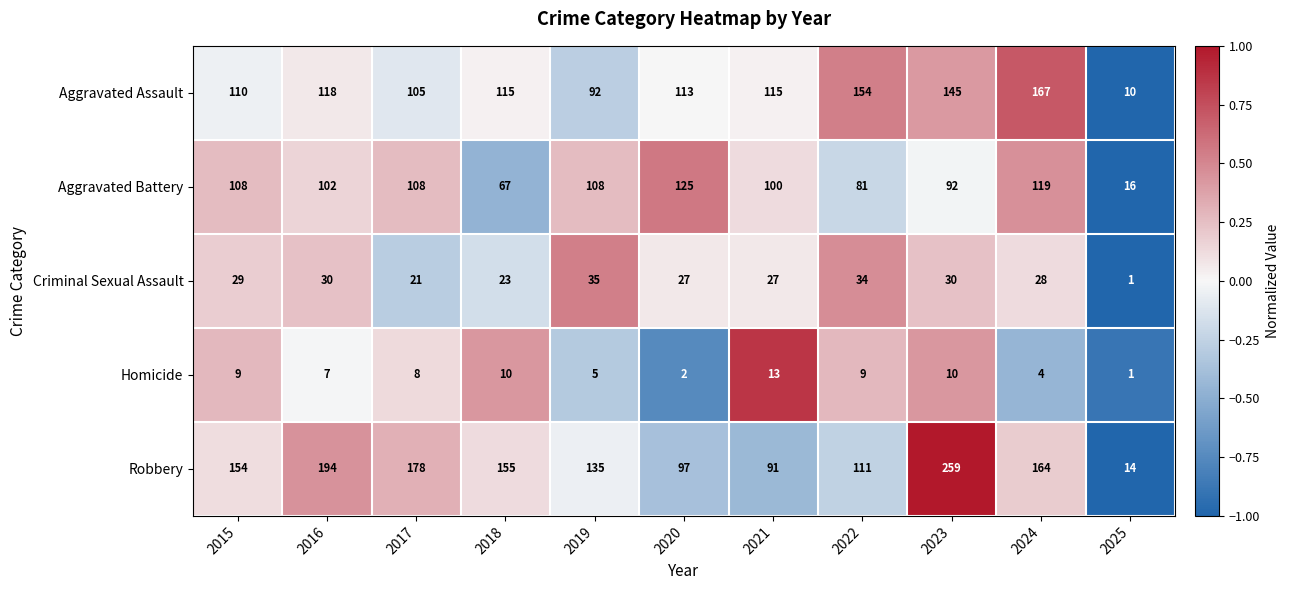

How many values in the Homicide series are below 8?

5